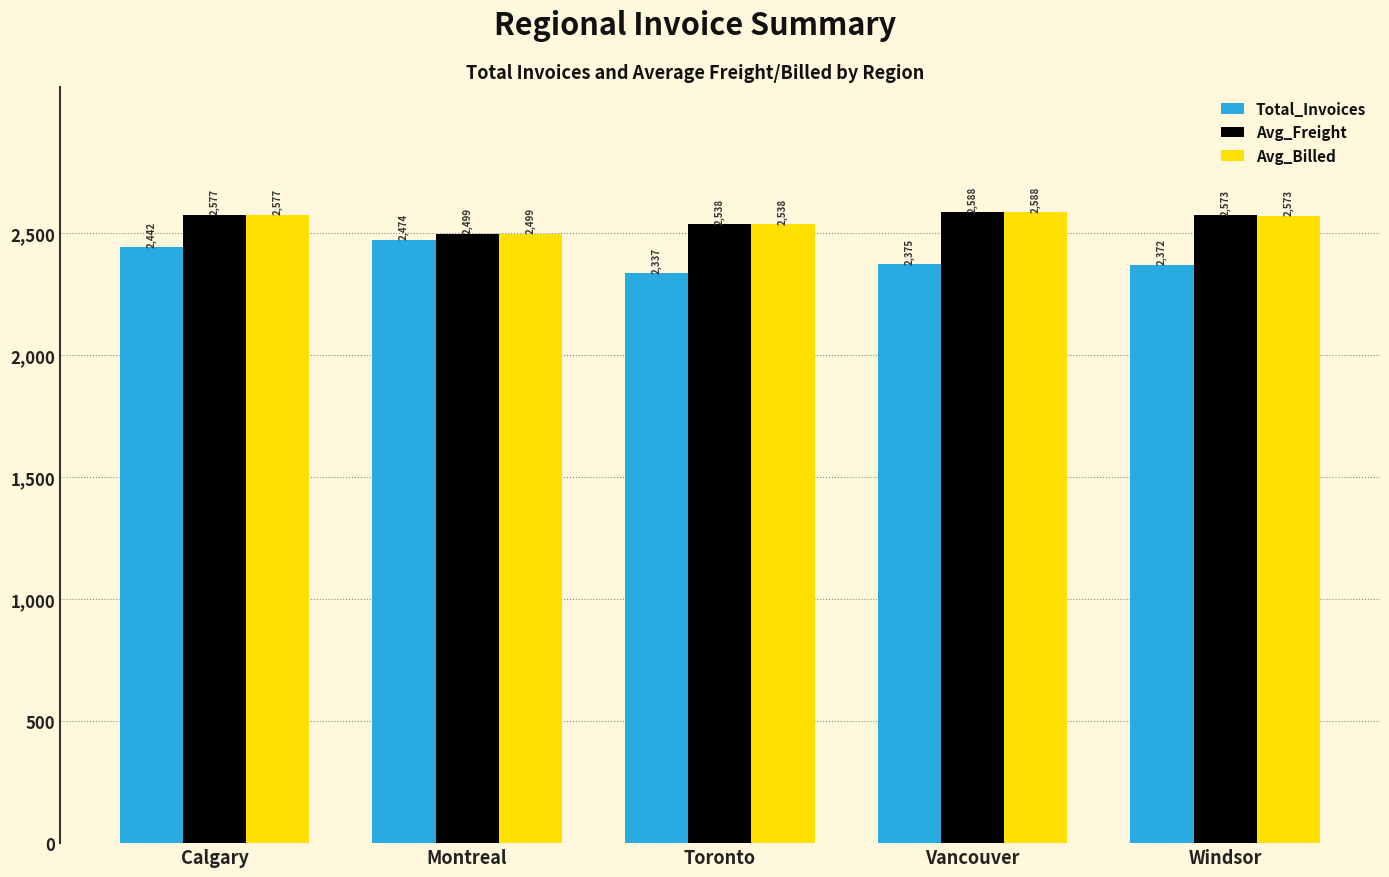

Which series changed the most between Montreal and Windsor?

Total_Invoices